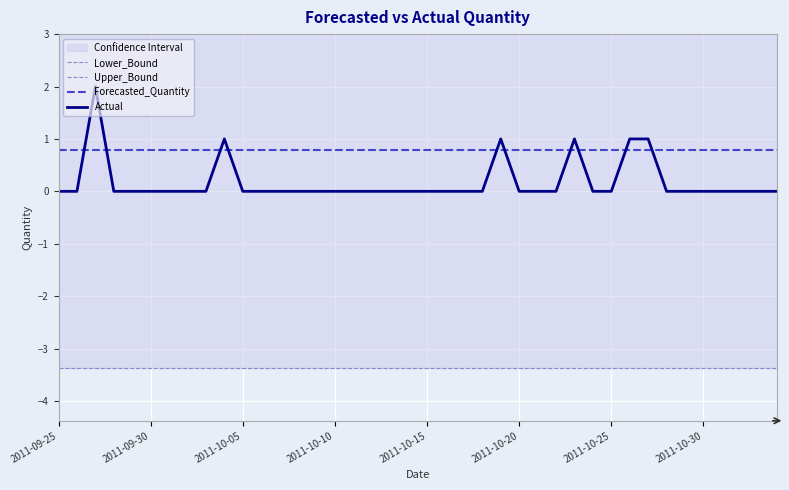

What is the difference between the maximum and minimum values in the Actual series?

2.0